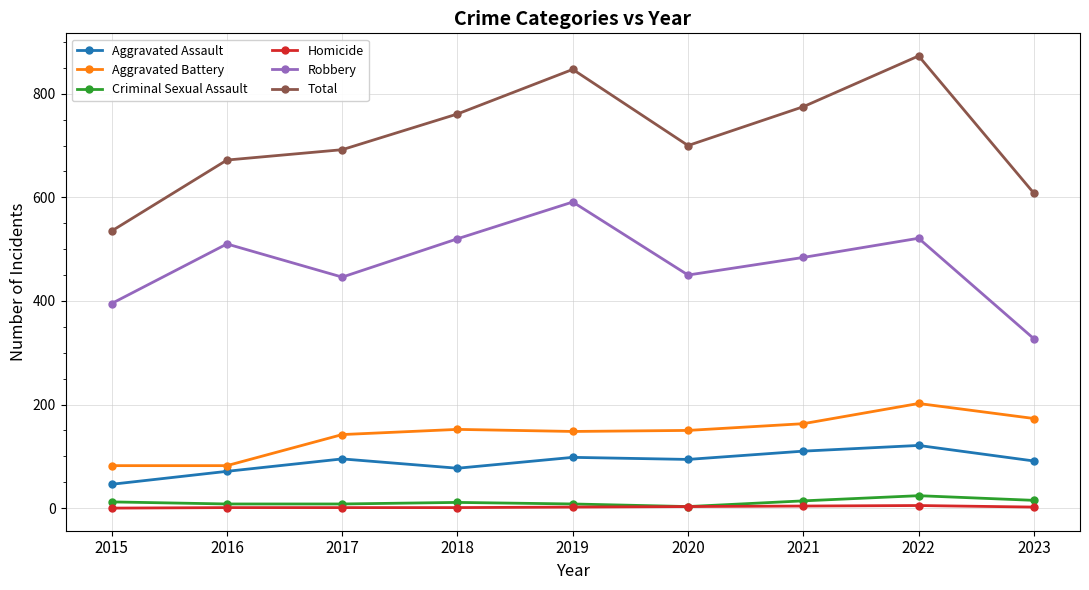

Where is the first local minimum for Robbery?

2017